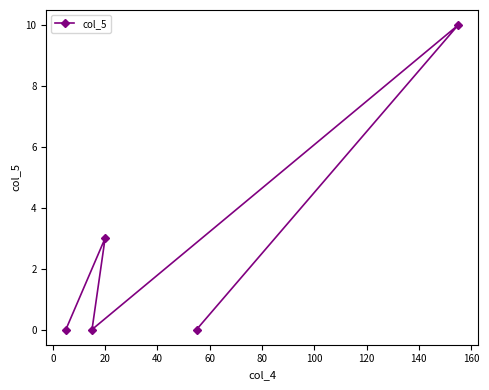

What is the value of the 5th point from the left?

10